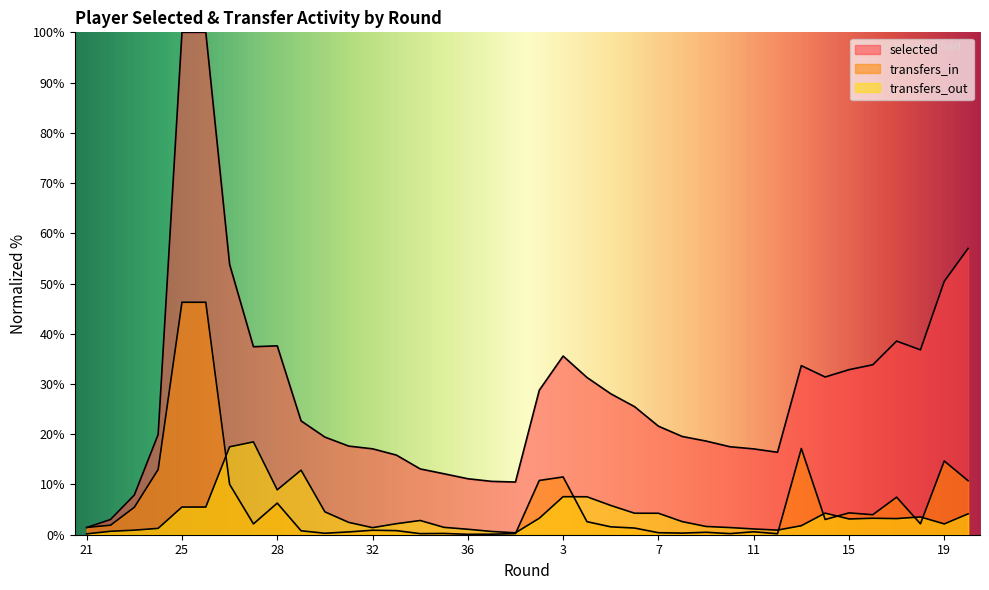

How many categories are shown in the chart?

38